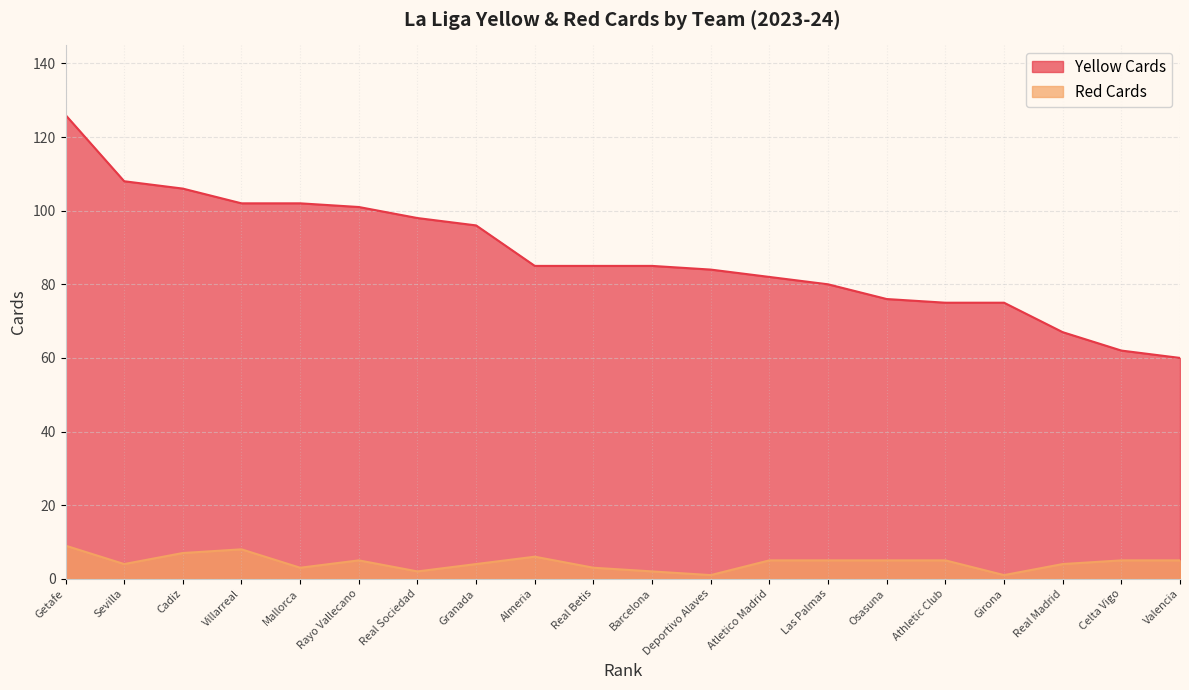

Reading right to left, extract all data points from this chart.

Yellow Cards: Valencia=60	Celta Vigo=62	Real Madrid=67	Girona=75	Athletic Club=75	Osasuna=76	Las Palmas=80	Atletico Madrid=82	Deportivo Alaves=84	Barcelona=85	Real Betis=85	Almeria=85	Granada=96	Real Sociedad=98	Rayo Vallecano=101	Mallorca=102	Villarreal=102	Cadiz=106	Sevilla=108	Getafe=126
Red Cards: Valencia=5	Celta Vigo=5	Real Madrid=4	Girona=1	Athletic Club=5	Osasuna=5	Las Palmas=5	Atletico Madrid=5	Deportivo Alaves=1	Barcelona=2	Real Betis=3	Almeria=6	Granada=4	Real Sociedad=2	Rayo Vallecano=5	Mallorca=3	Villarreal=8	Cadiz=7	Sevilla=4	Getafe=9